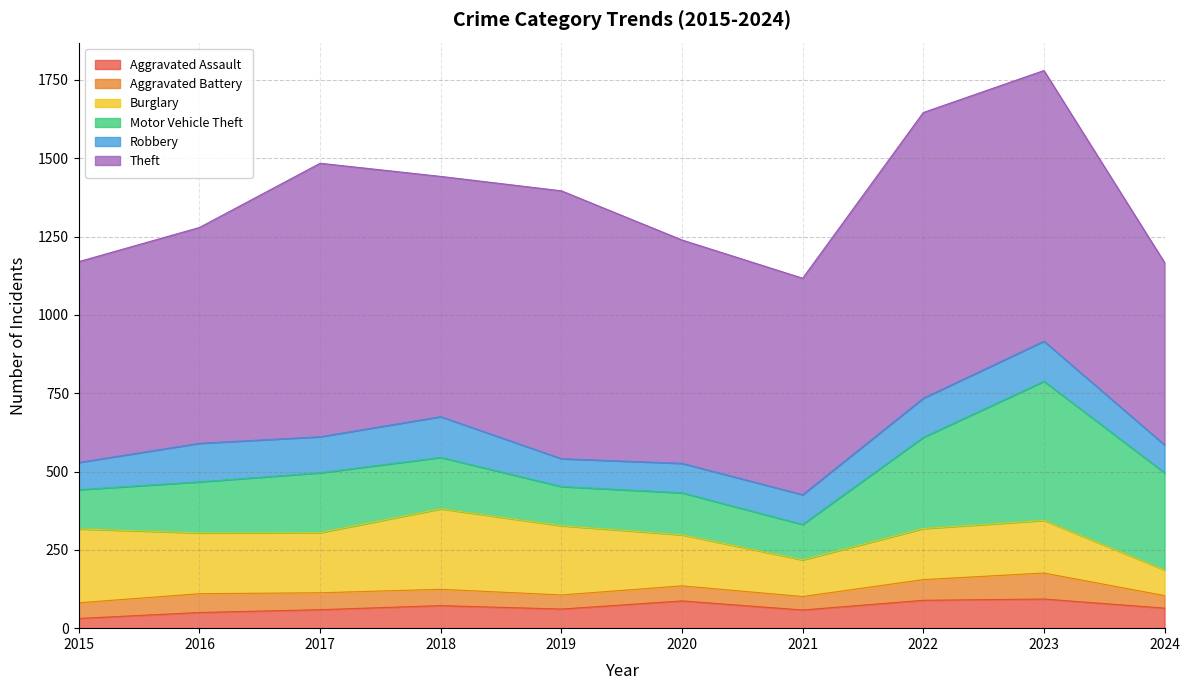

True or false: Aggravated Assault has a value of 36 at 2021.

False